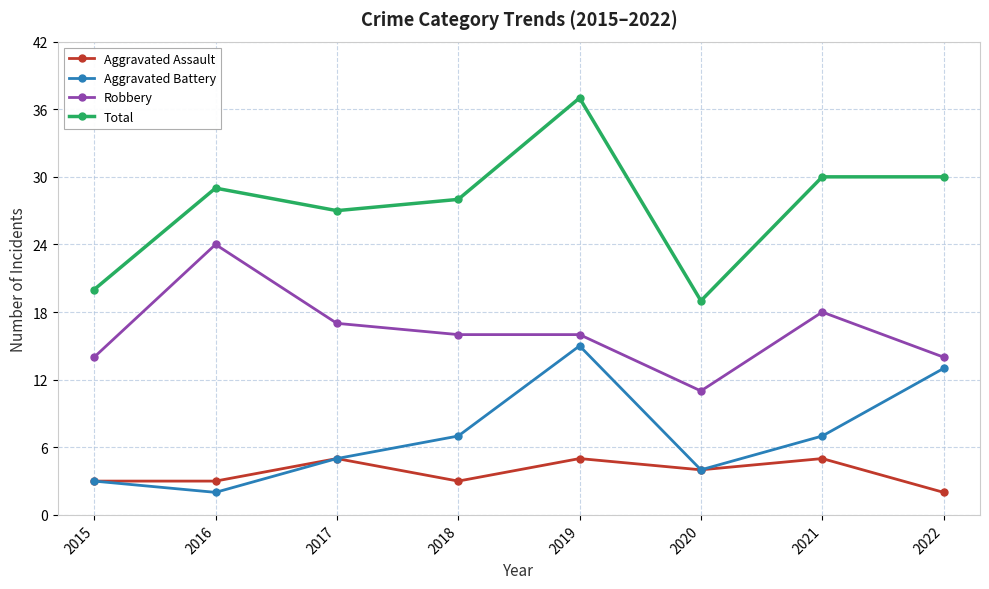

What is the value of the Aggravated Assault point at the 3rd from the left?

5